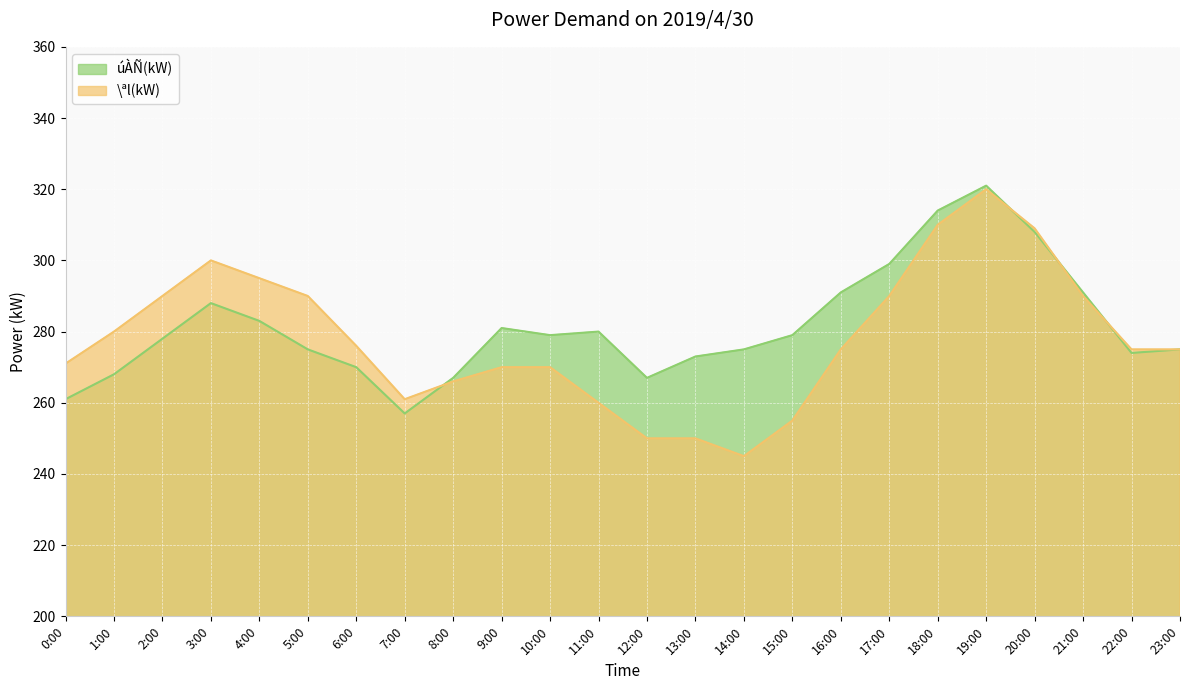

What is the value of the úÀÑ(kW) point at the 7th from the left?

270